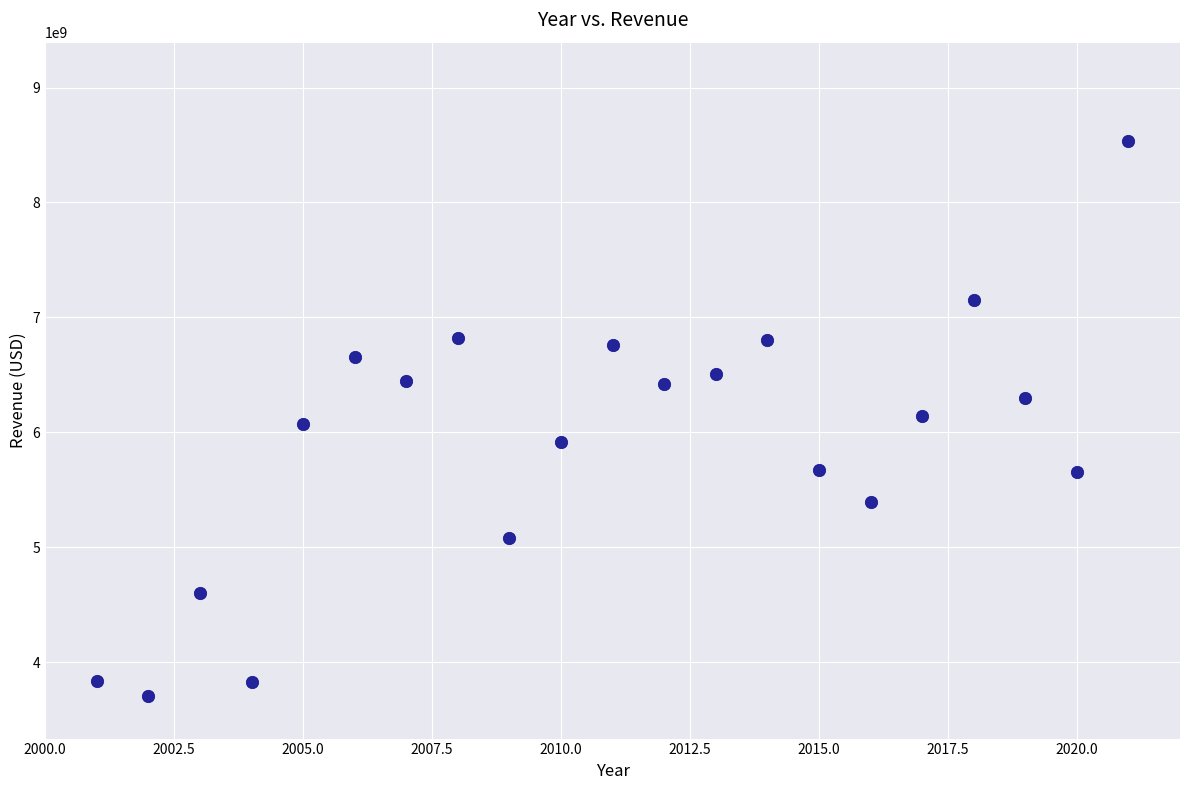

What is the range of Y values (max minus min)?

4833000000